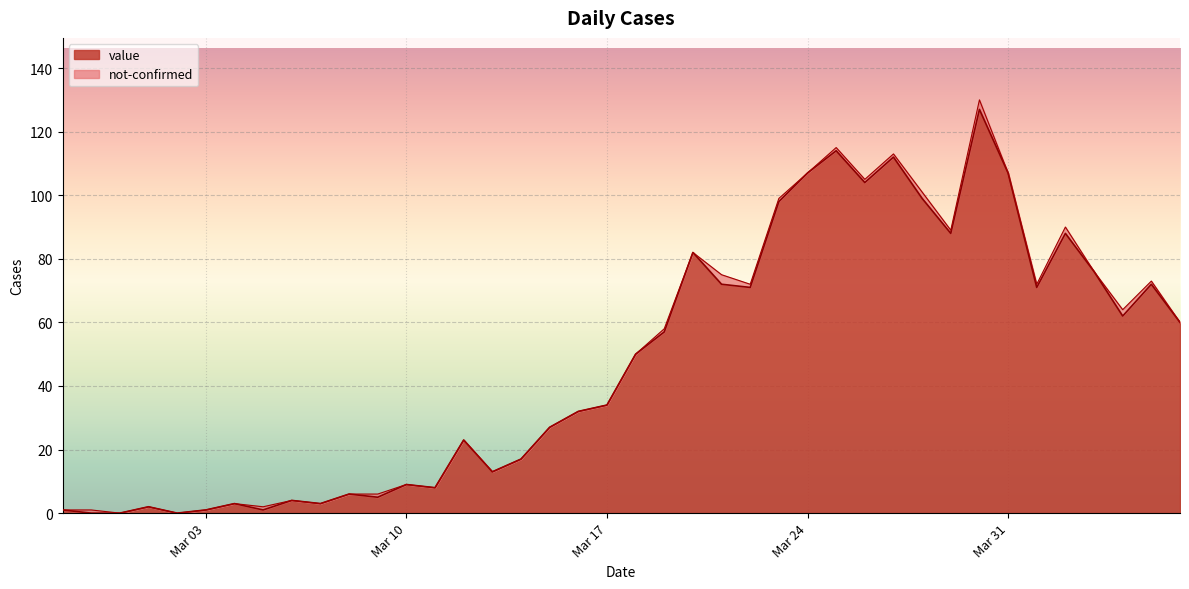

True or false: the data shows 72 at 2020-04-05.

True